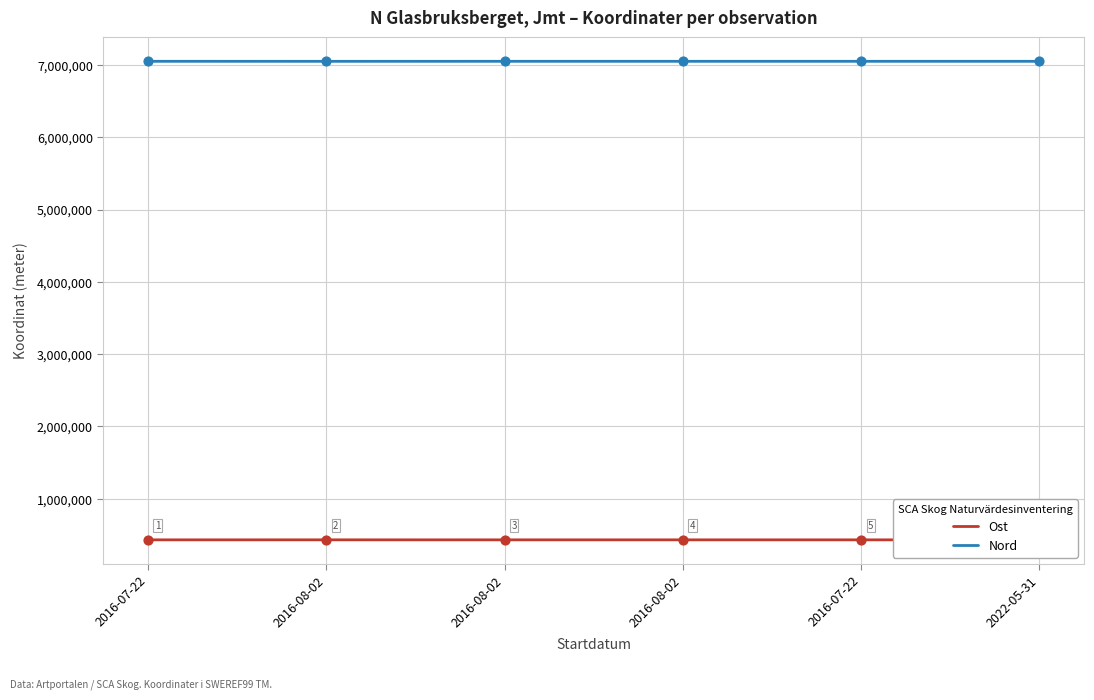

Is the value of Ost at 2016-07-22 greater than the value of Nord at 2016-08-02?

No